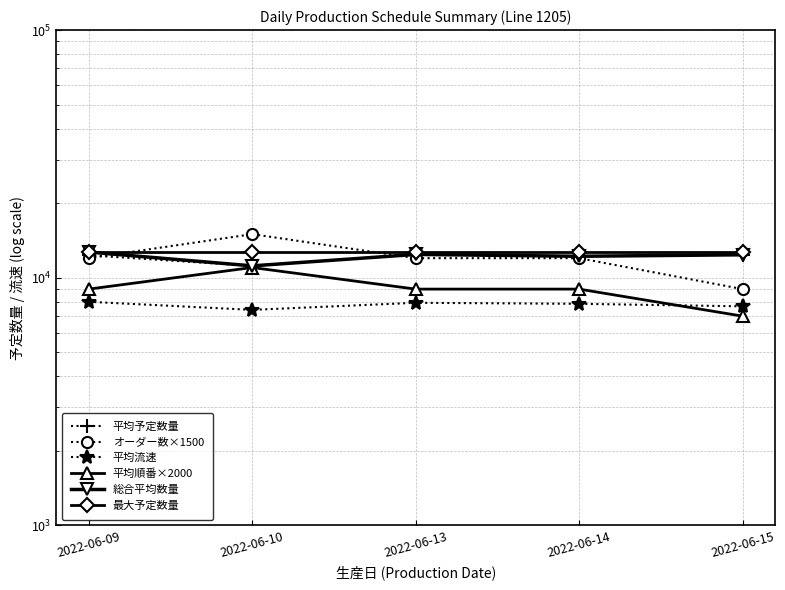

What is the value of the 平均予定数量 point at the 1st from the left?

12325.0